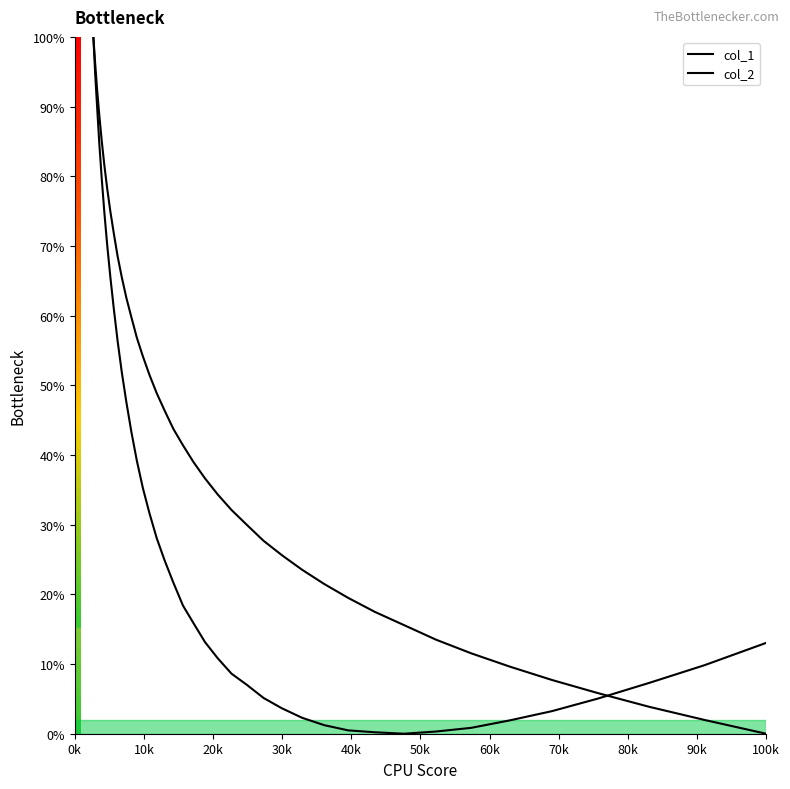

What is the difference between the maximum and minimum values in the col_1 series?

100.0